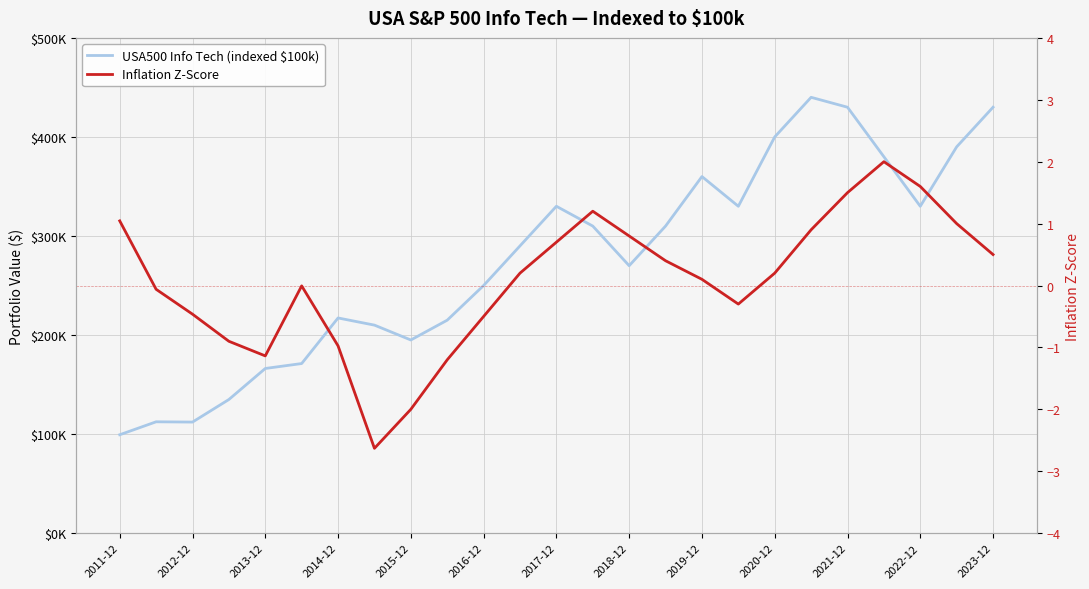

At 2012-12, list the series in order from smallest to largest.

Inflation Z-Score, USA500 Info Tech (indexed $100k)